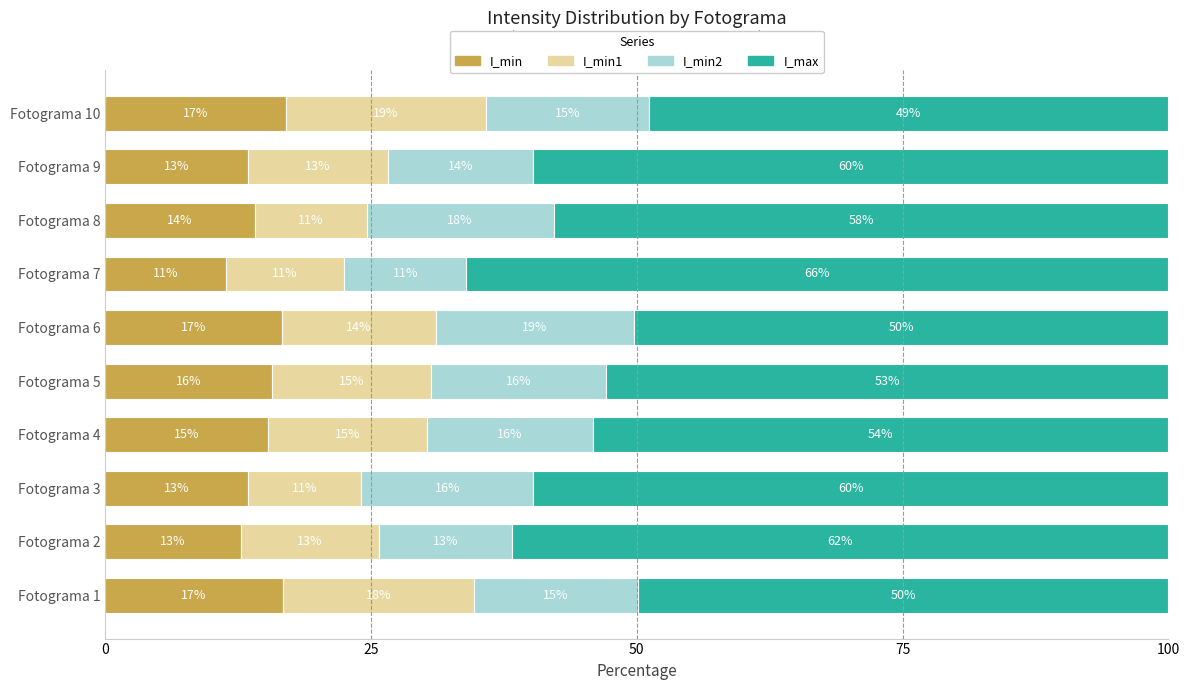

Read the I_min value at Fotograma 4.

15.3